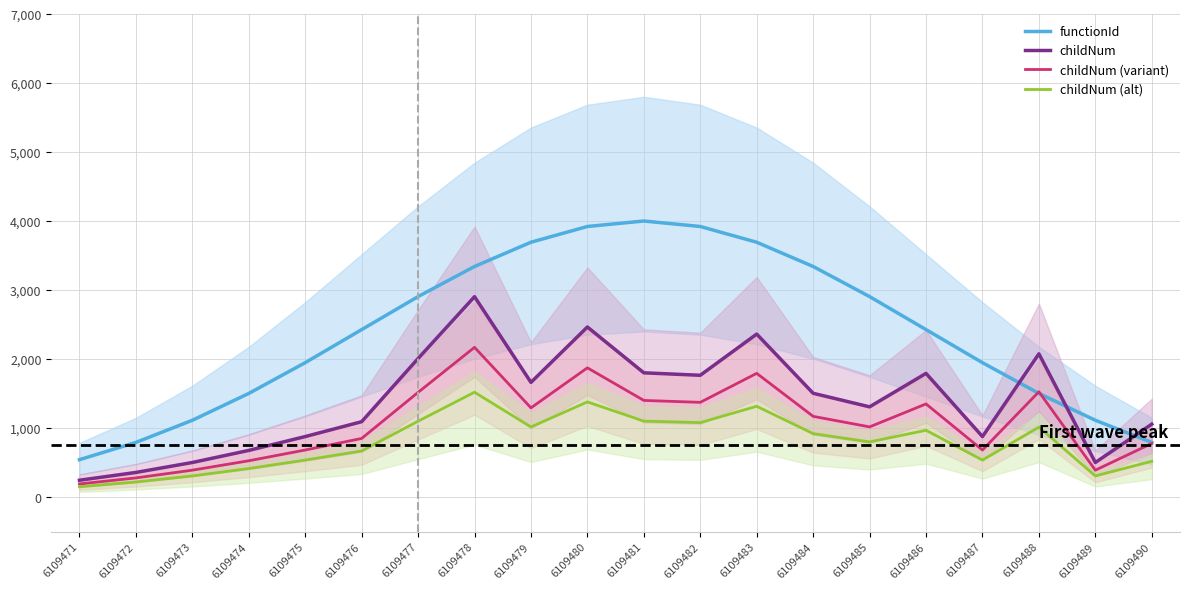

Which series has the largest total across all categories?

functionId